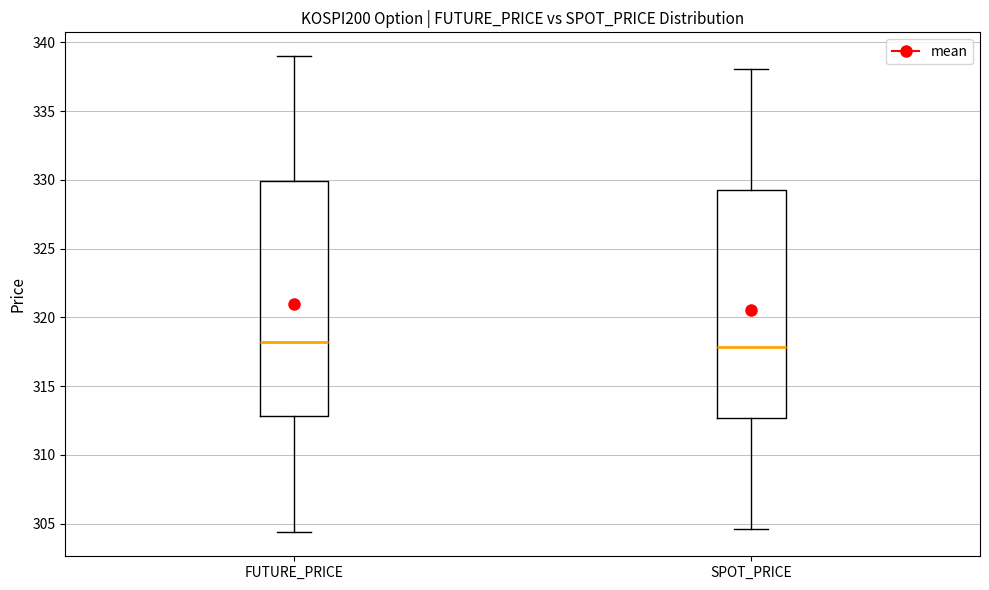

Reading left to right, transcribe this box plot: for each box, give where its median line is, the range the box spans, and where its two whiskers end, as read against the y-axis. The values are not printed on the chart, so give them approximately, as read against the axis.

FUTURE_PRICE: median 318.0, box 313.0 to 330.0, whiskers 304.5 to 339.0
SPOT_PRICE: median 318.0, box 312.5 to 329.5, whiskers 304.5 to 338.0